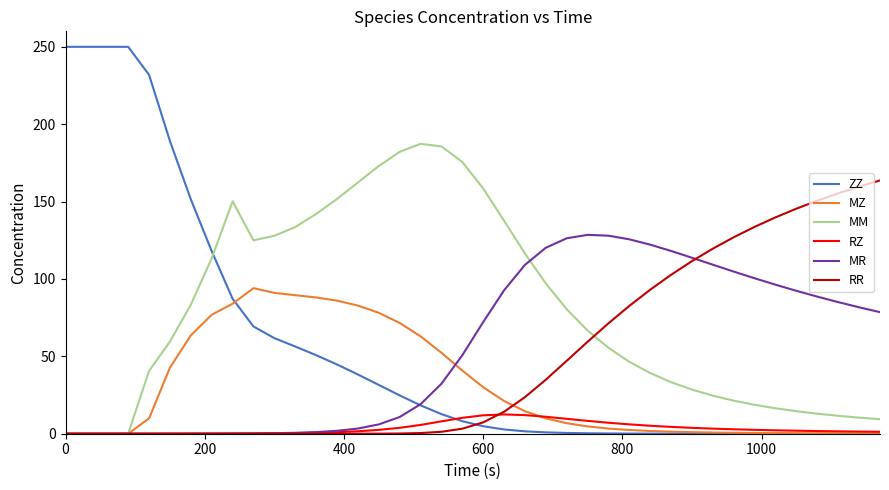

Which series has the largest total across all categories?

MM